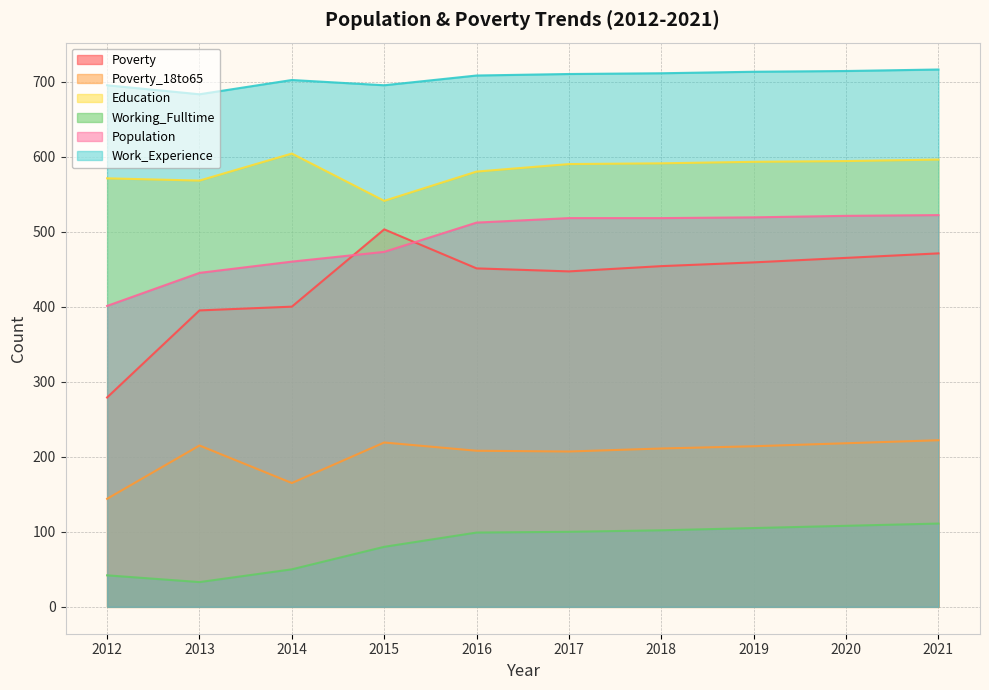

How many values in the Poverty series exceed 454?

4